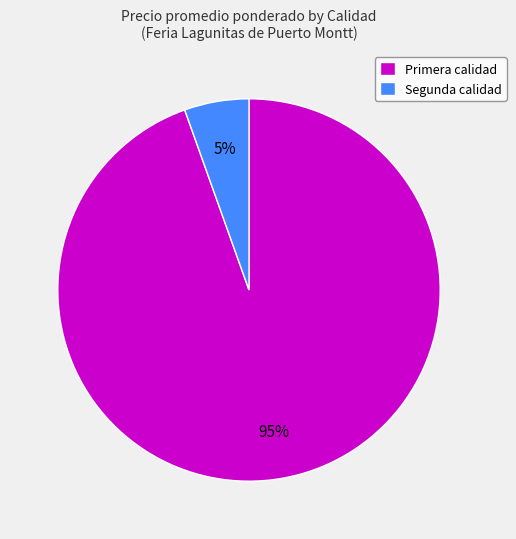

To the nearest percent, what is the combined percentage of Segunda calidad and Primera calidad?

100%